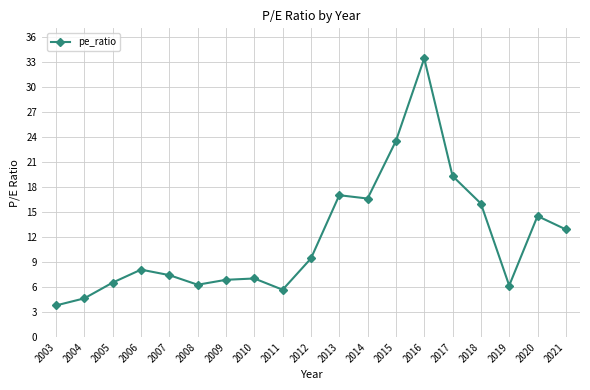

Between 2020 and 2015, which is larger?

2015